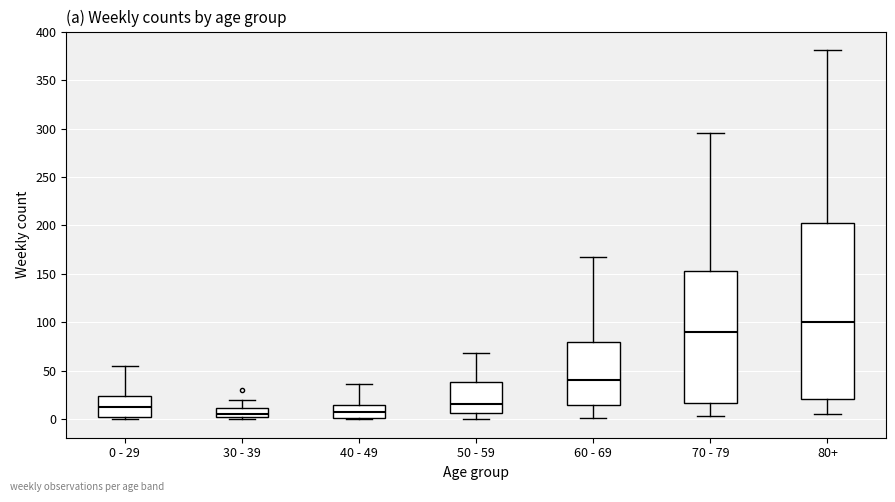

Which box's median line is the highest?

80+